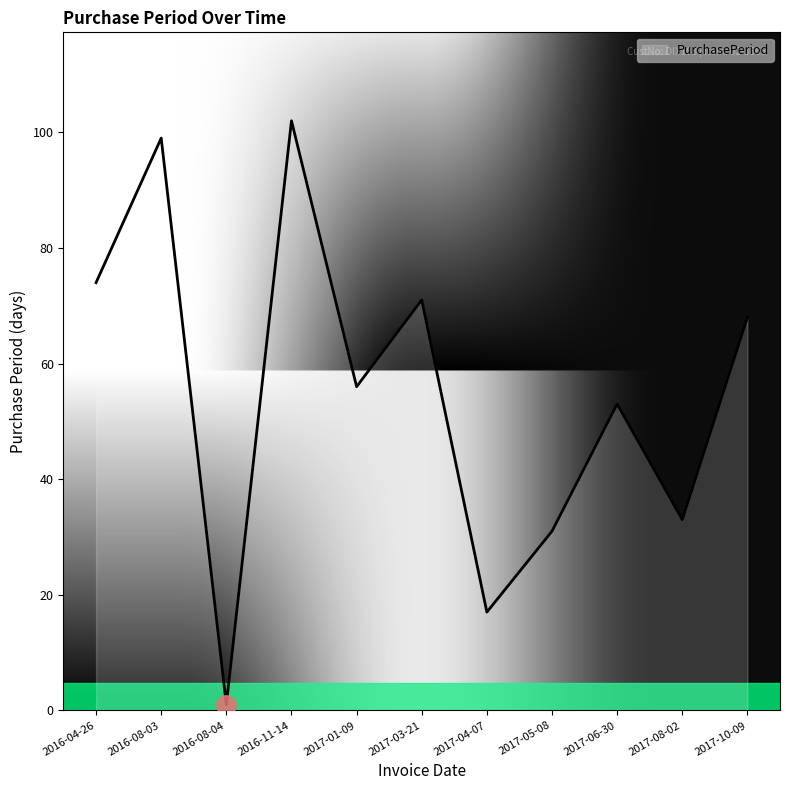

List the labels in order of value, smallest first.

2016-08-04, 2017-04-07, 2017-05-08, 2017-08-02, 2017-06-30, 2017-01-09, 2017-10-09, 2017-03-21, 2016-04-26, 2016-08-03, 2016-11-14